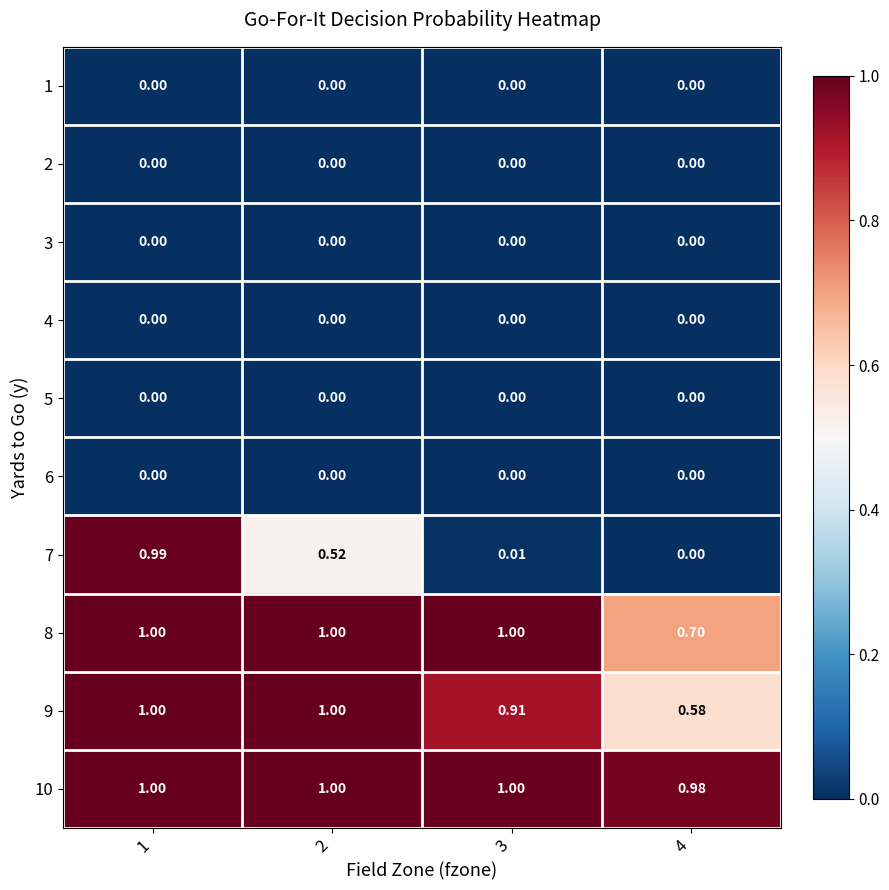

Between 4 and 2, which is larger?

4